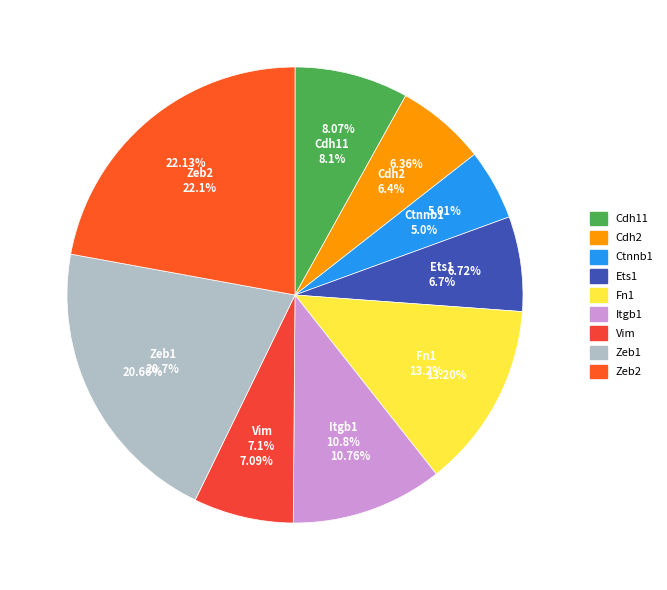

Is it true that Itgb1 is 2% of the pie?

False